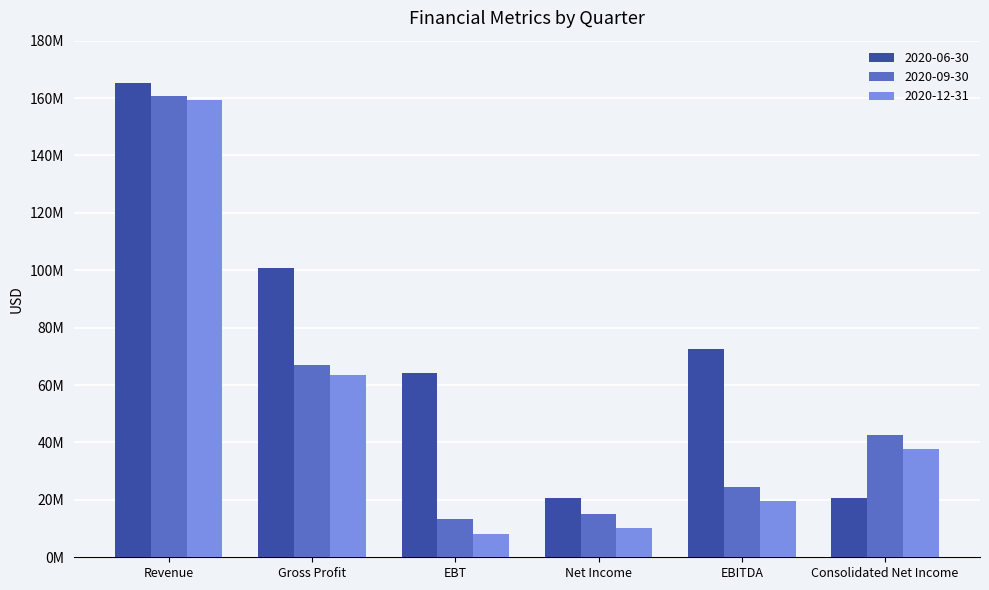

Are the bars grouped side by side (vs. stacked)?

Yes